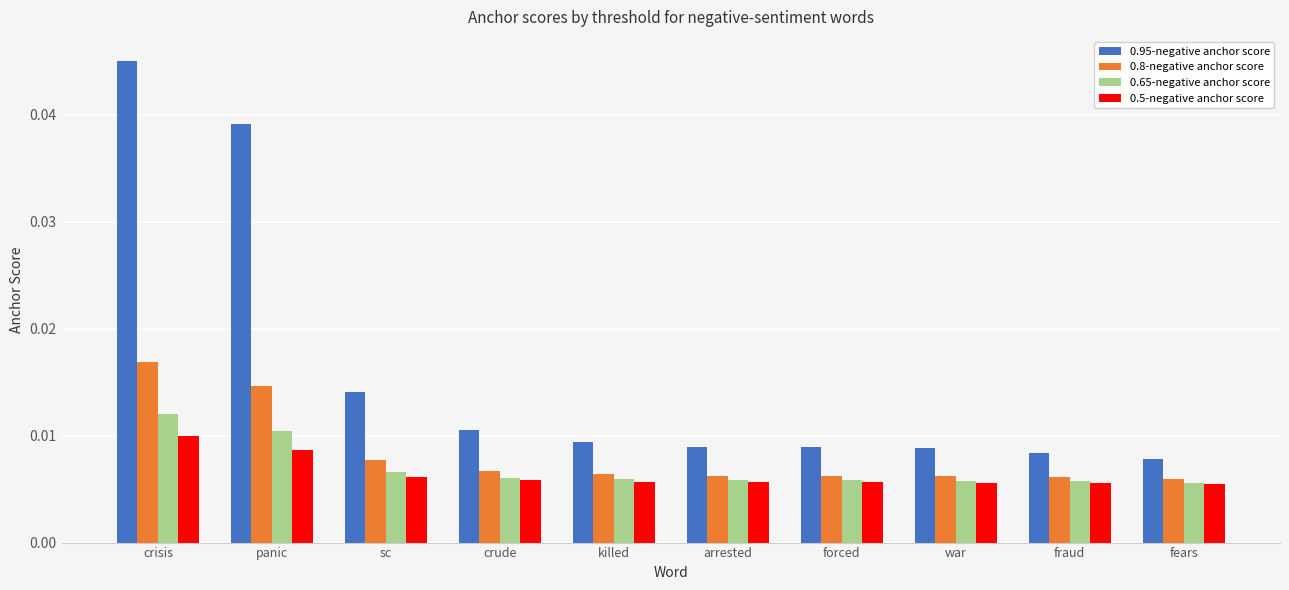

At which category is the sum across all series the highest?

crisis